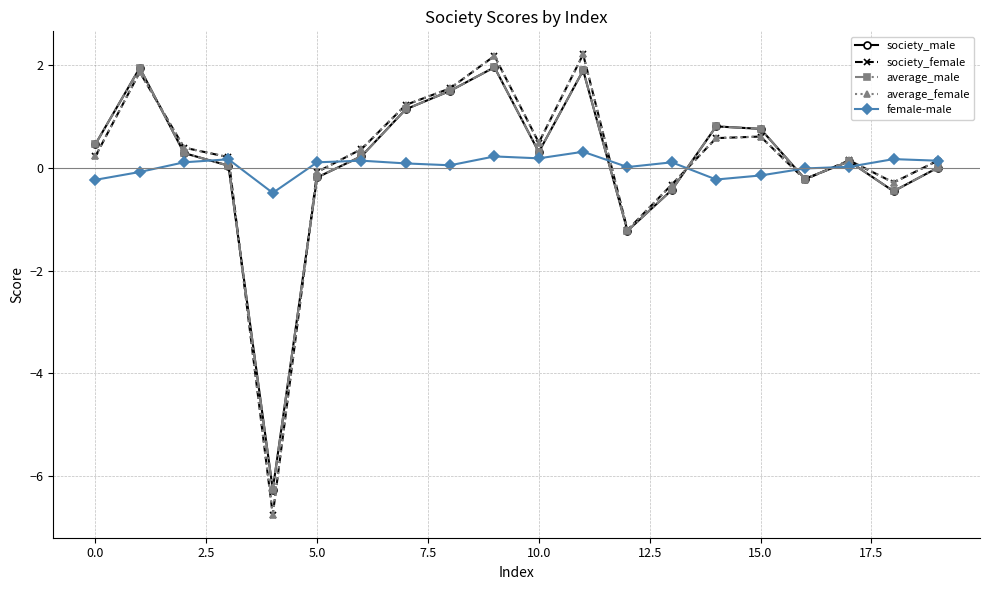

What is the minimum value for society_male?

-6.3